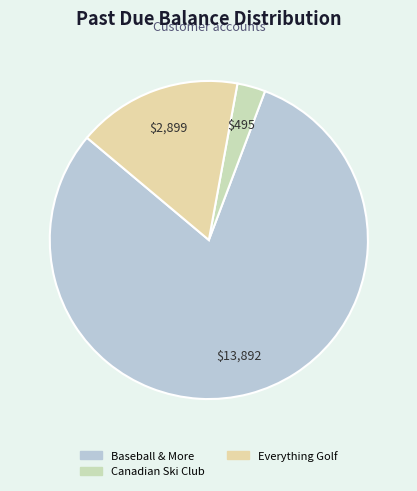

Which slice is the smallest?

Canadian Ski Club